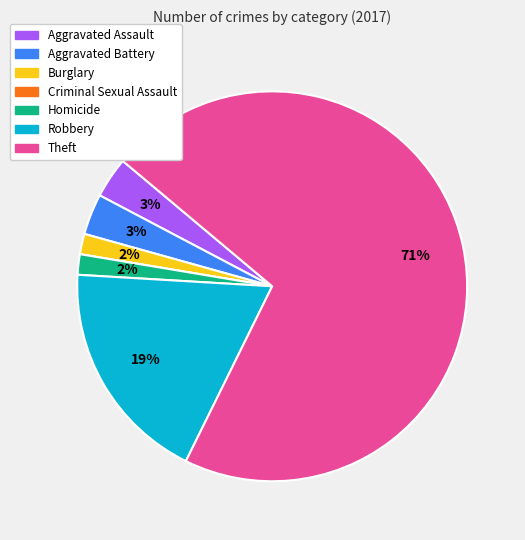

Which has a higher value, Aggravated Battery or Robbery?

Robbery